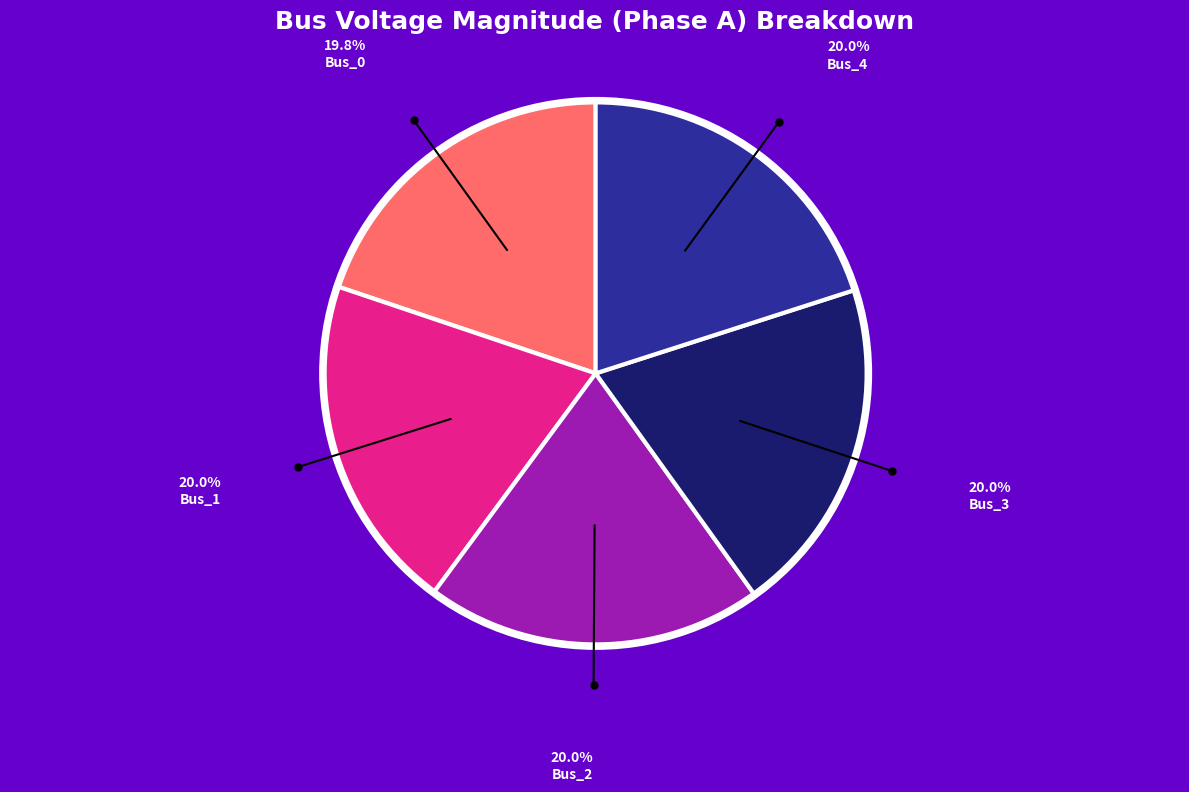

Does Bus_1 represent more than half of the total?

No